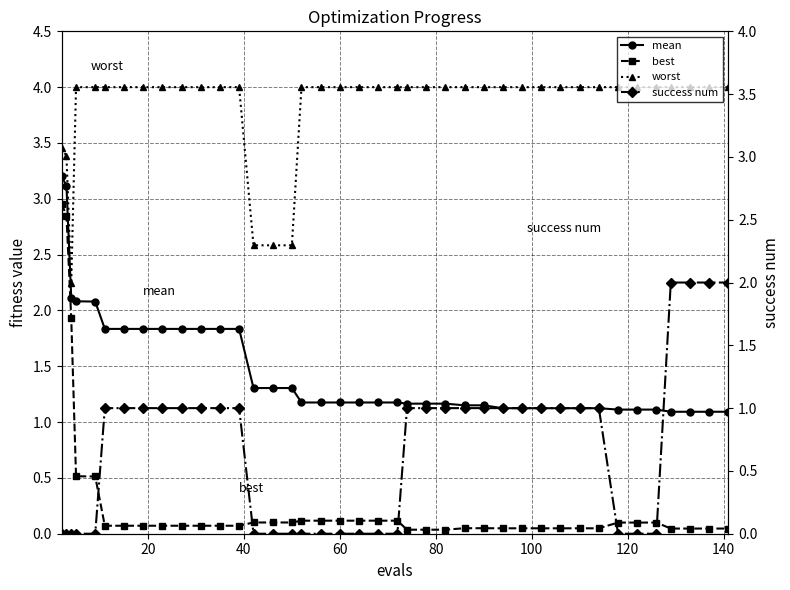

How many interior local valleys does the worst series have?

1